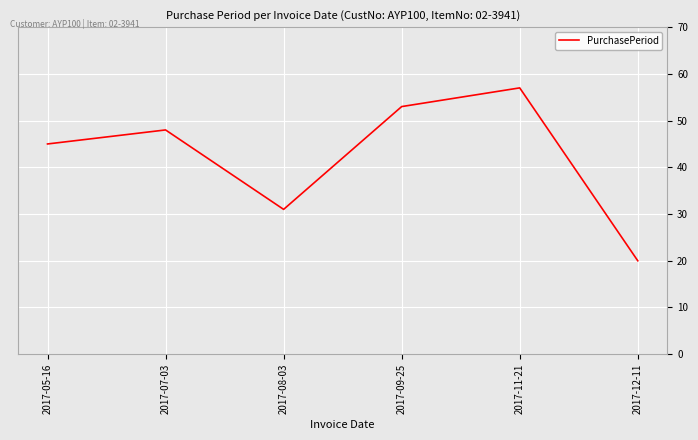

Rank the categories by value from lowest to highest.

2017-12-11, 2017-08-03, 2017-05-16, 2017-07-03, 2017-09-25, 2017-11-21